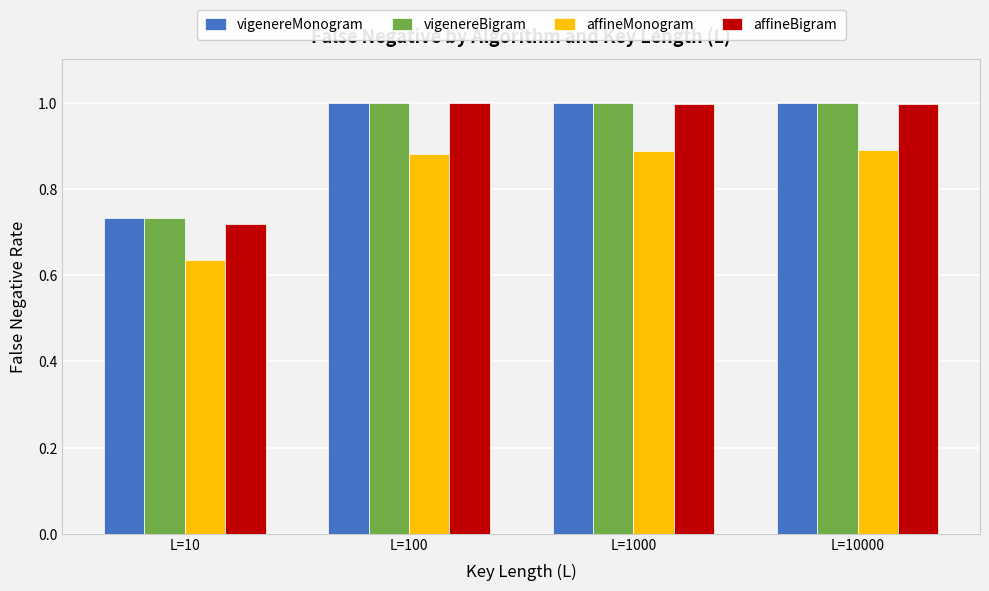

The affineBigram series shows 0.7 at L=1000. True or false?

False